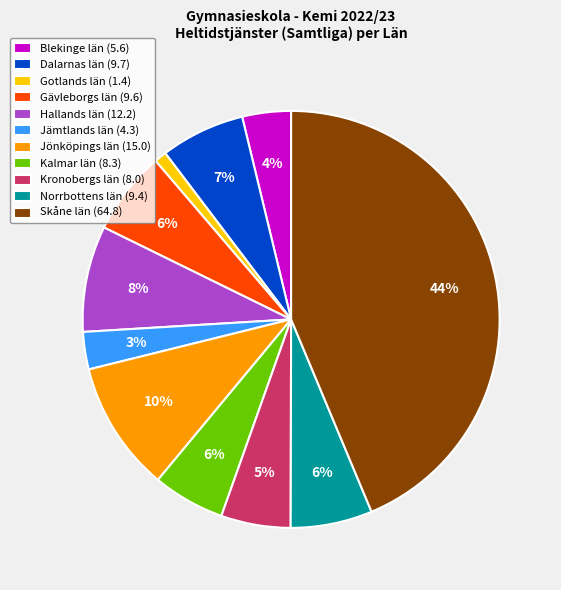

Between Norrbottens län (9.4) and Jämtlands län (4.3), which is larger?

Norrbottens län (9.4)